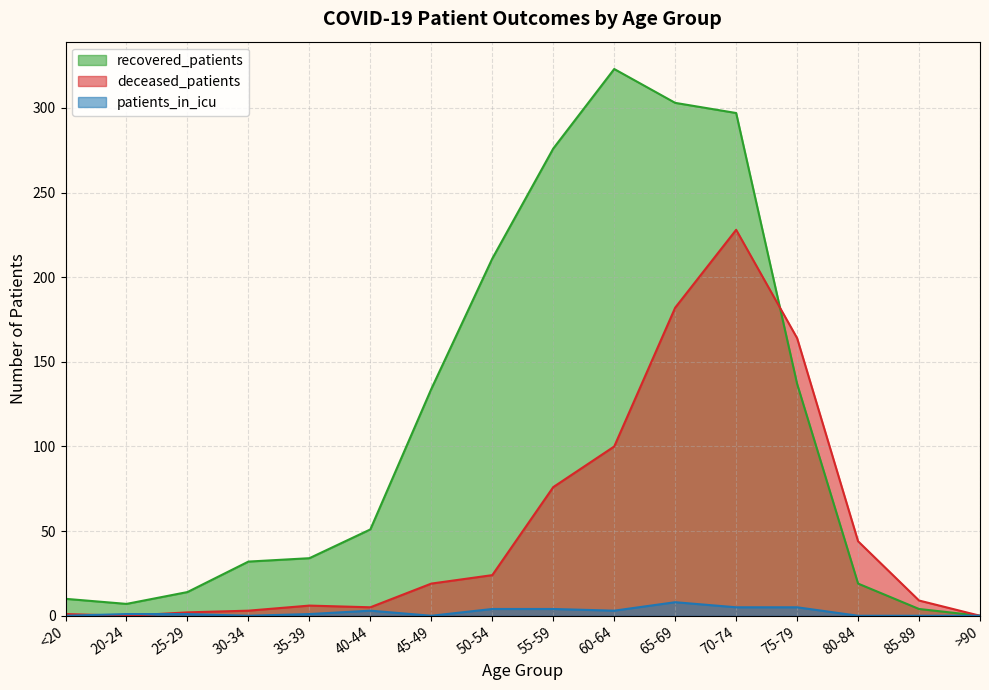

What is the greatest value displayed?

323